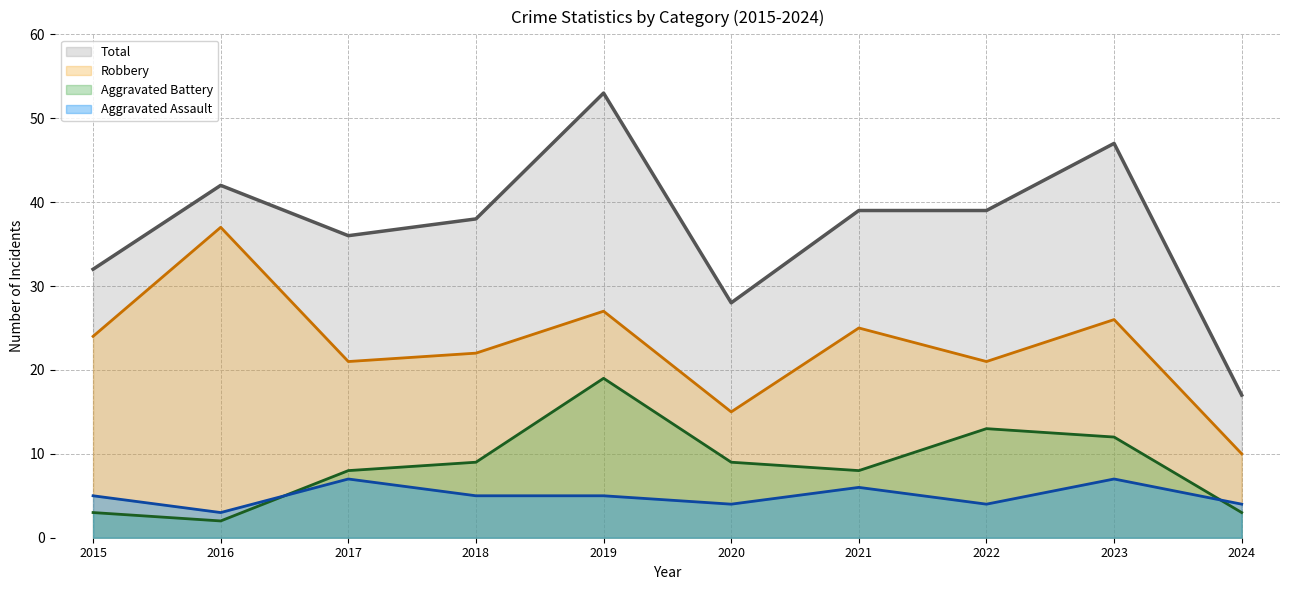

True or false: Total has a value of 17 at 2024.

True